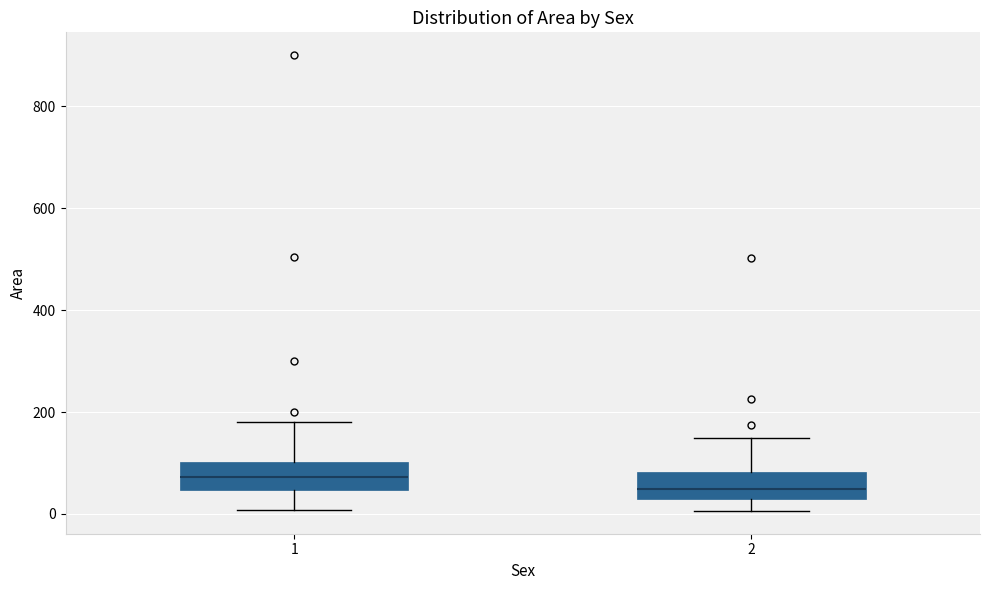

Where does the upper whisker of the box at x = 1 end on the y-axis? The values are not printed on the chart, so give them approximately, as read against the axis.

180